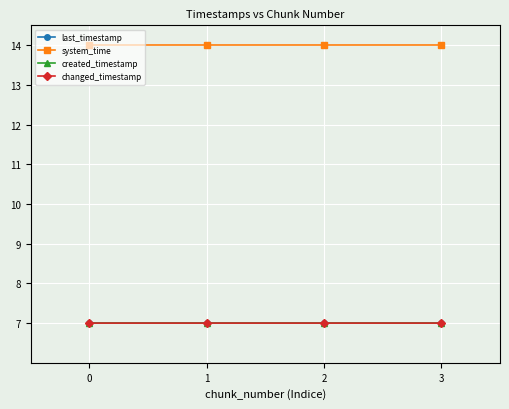

Between 0 and 2, which series saw the biggest shift?

last_timestamp